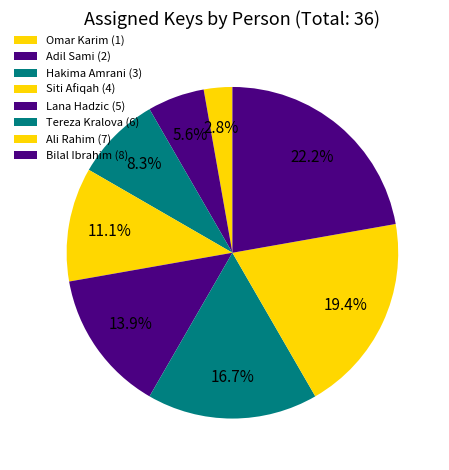

How many slices are in this pie chart?

8